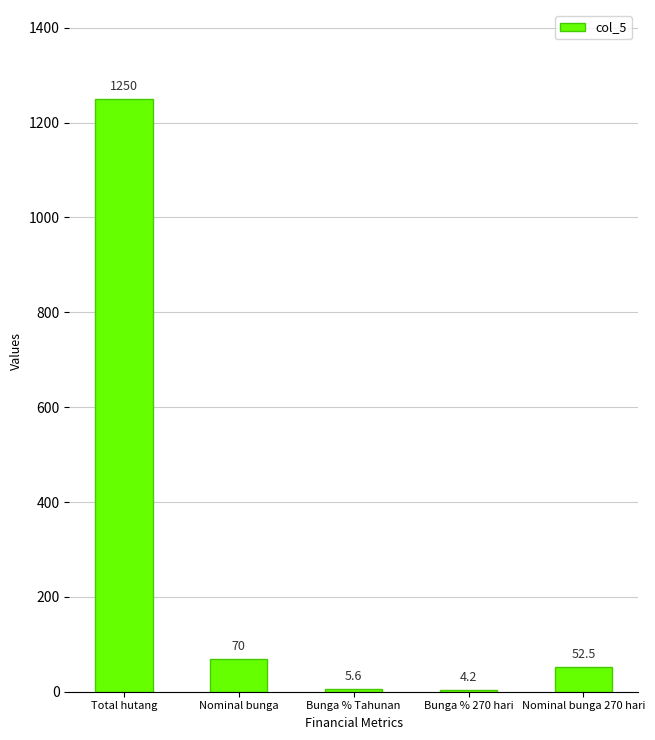

Reading left to right, extract all data points from this chart.

1250.0	70.0	5.6	4.2	52.5